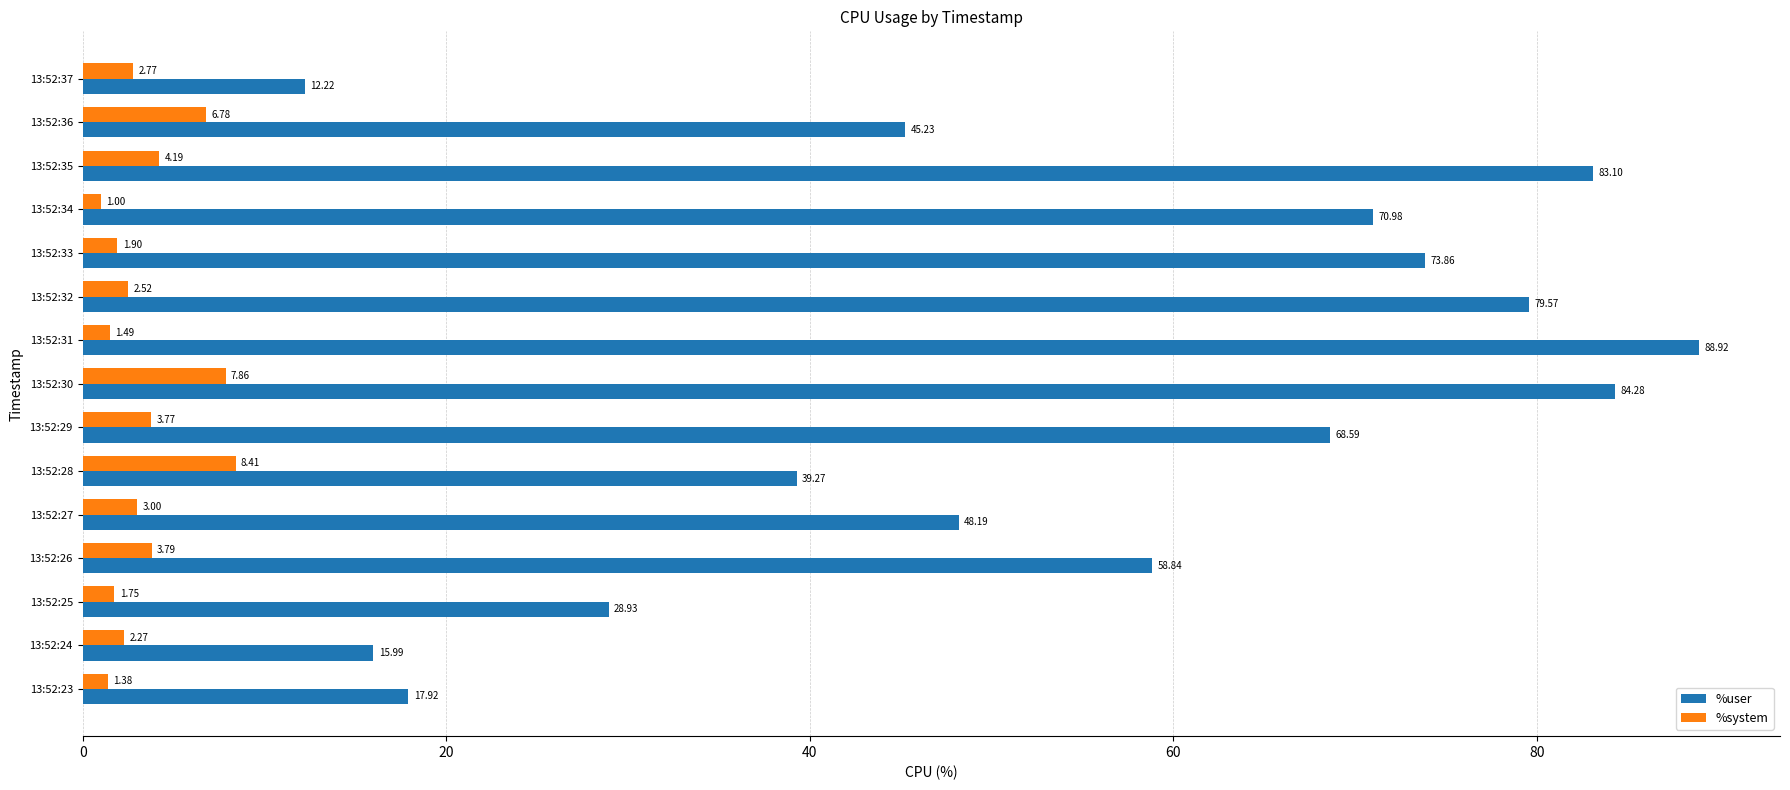

List the series in order of their overall mean, lowest first.

%system, %user